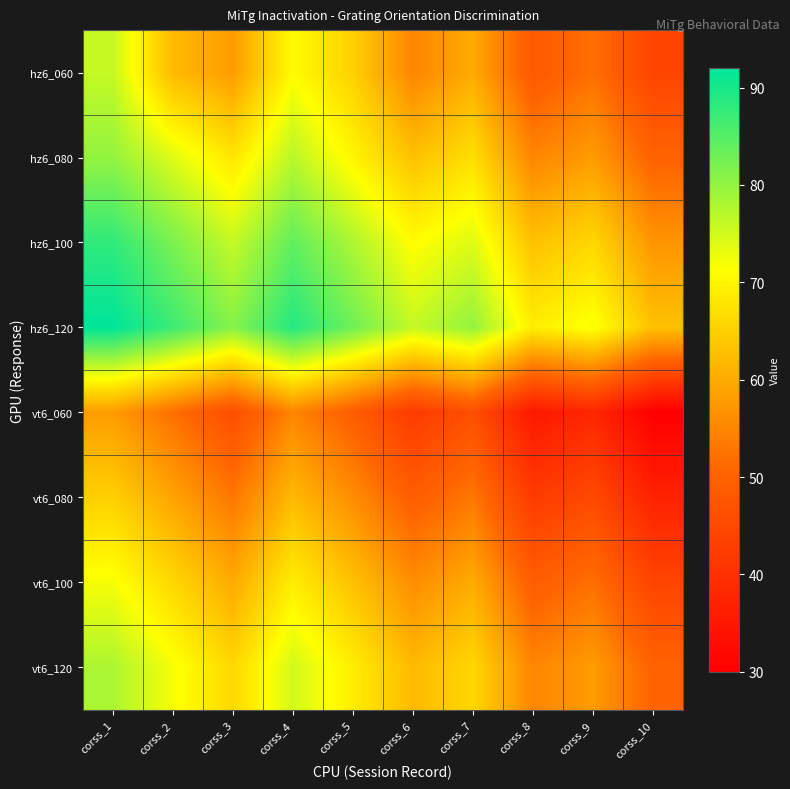

At how many categories does at least one series exceed 84?

3